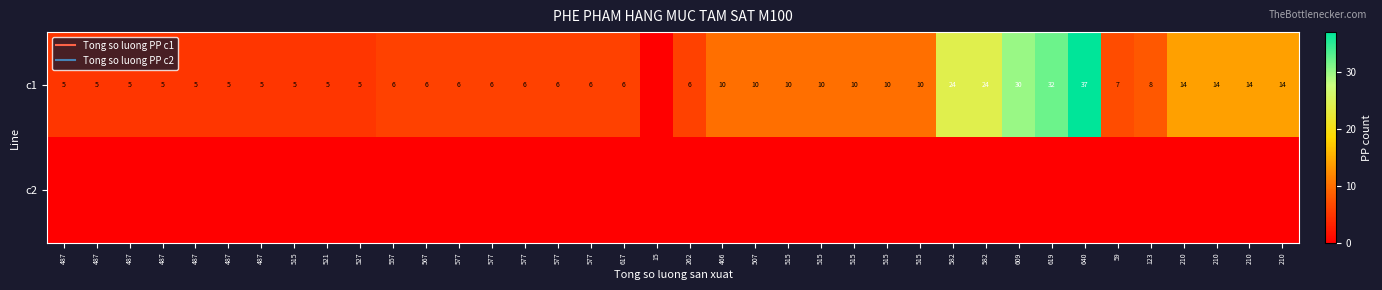

List the labels in order of c1 value, smallest first.

15, 487, 487, 487, 487, 487, 487, 487, 515, 521, 527, 557, 567, 577, 577, 577, 577, 577, 617, 262, 59, 123, 466, 507, 515, 515, 515, 515, 515, 210, 210, 210, 210, 582, 582, 609, 619, 640